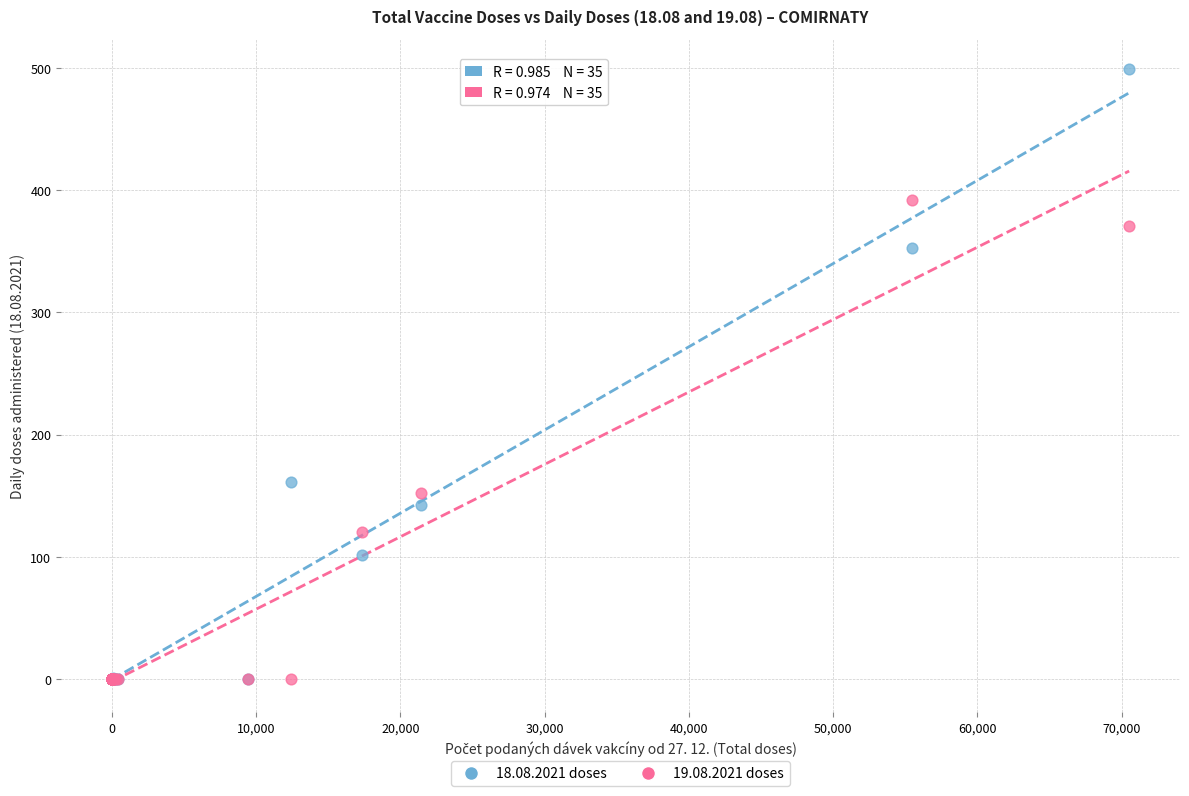

What are all the series names shown in the legend?

18.08.2021 doses, 19.08.2021 doses